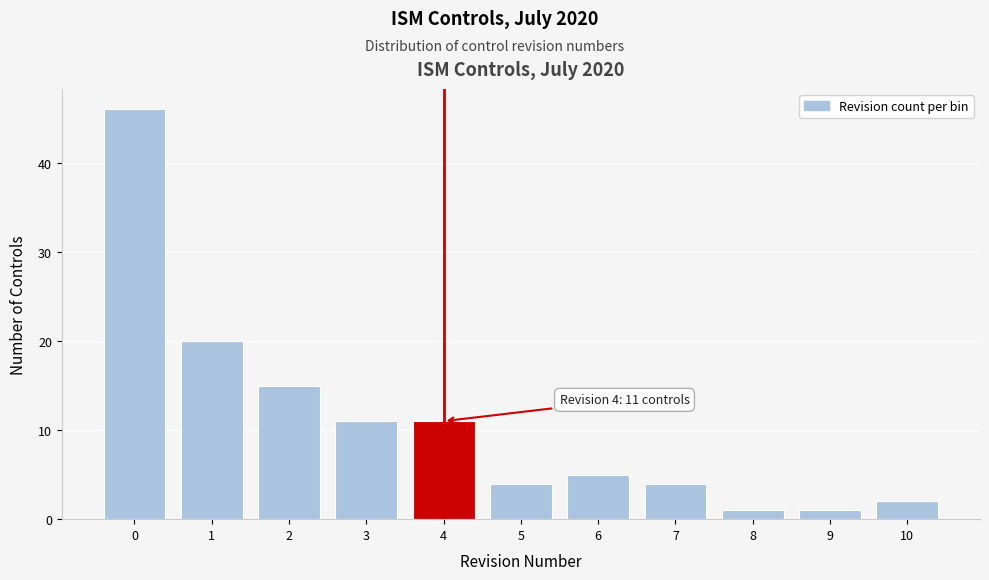

Reading left to right, transcribe all the data shown in this chart.

46	20	15	11	11	4	5	4	1	1	2